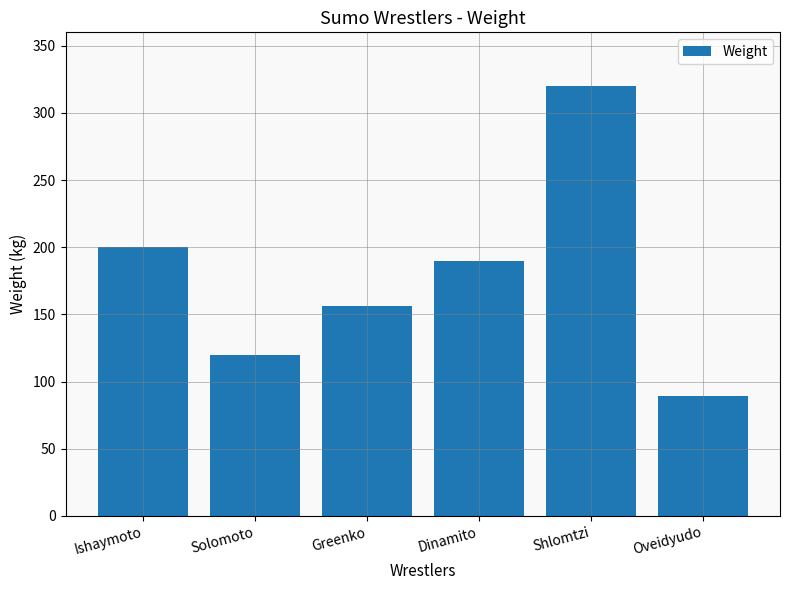

What is the difference between the values at Solomoto and Ishaymoto?

80